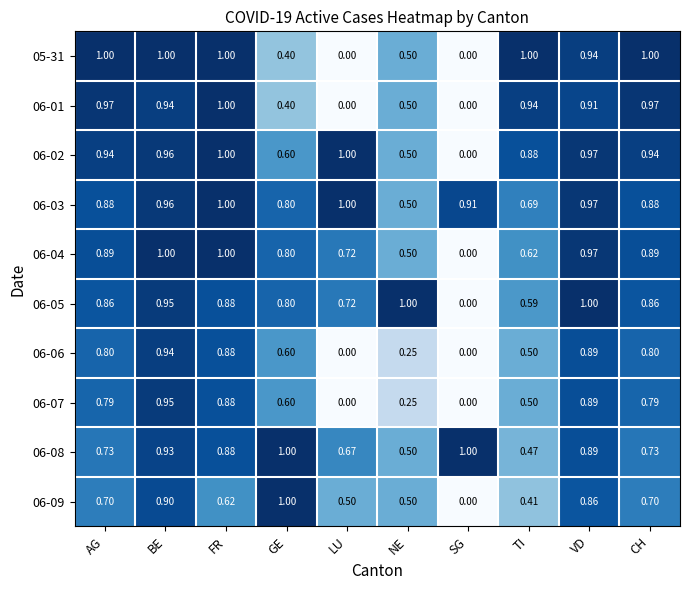

Count the number of data series in this chart.

10